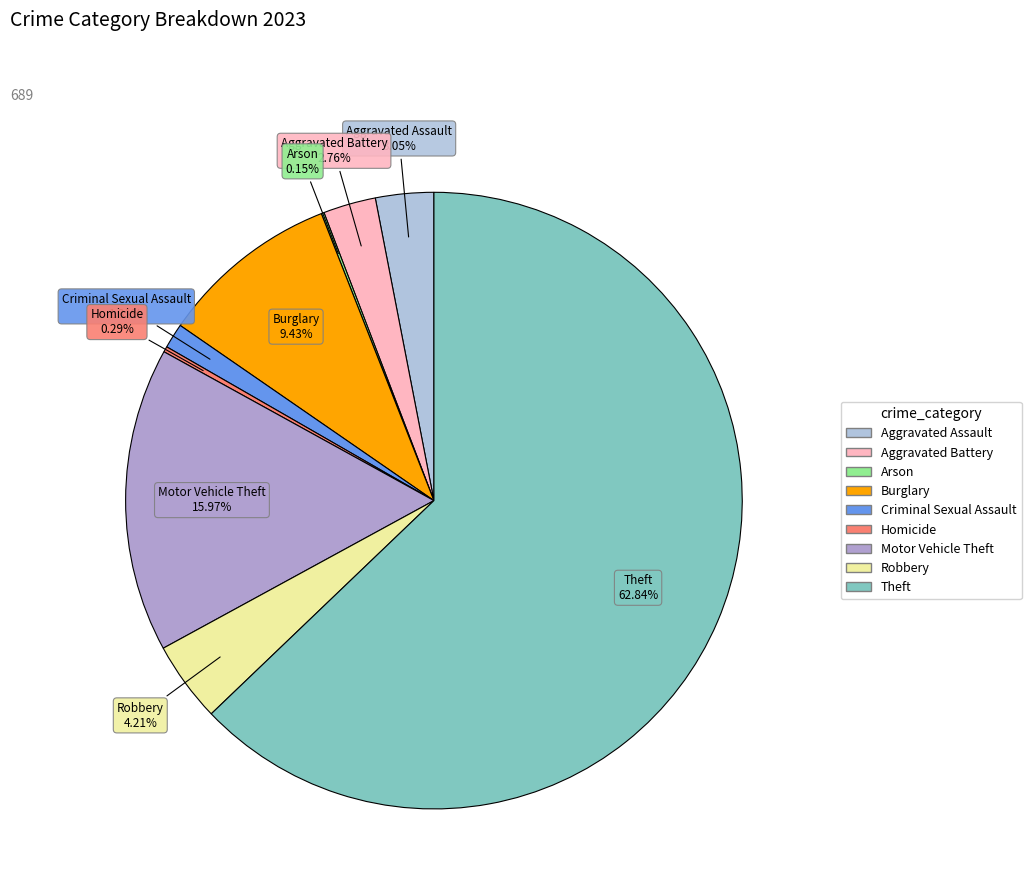

Which has a higher value, Robbery or Theft?

Theft